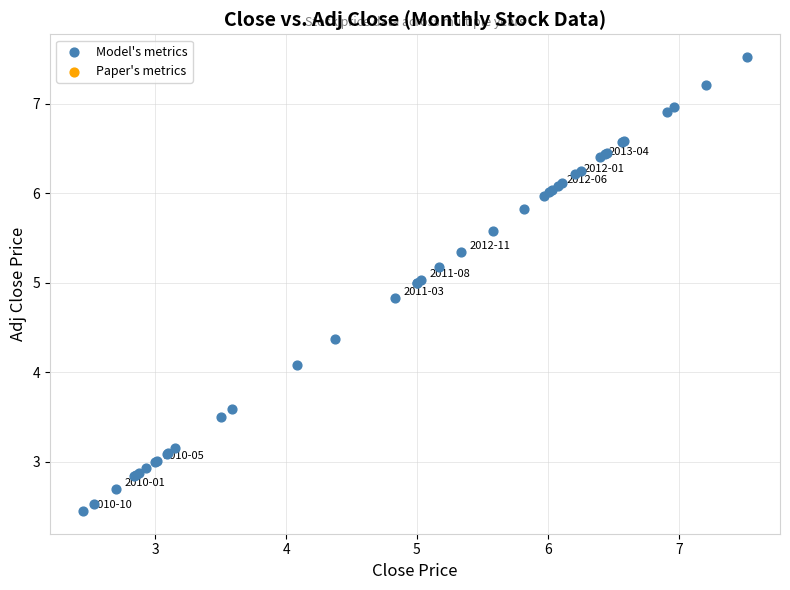

What Y value in the scatter plot is closest to 4?

4.1